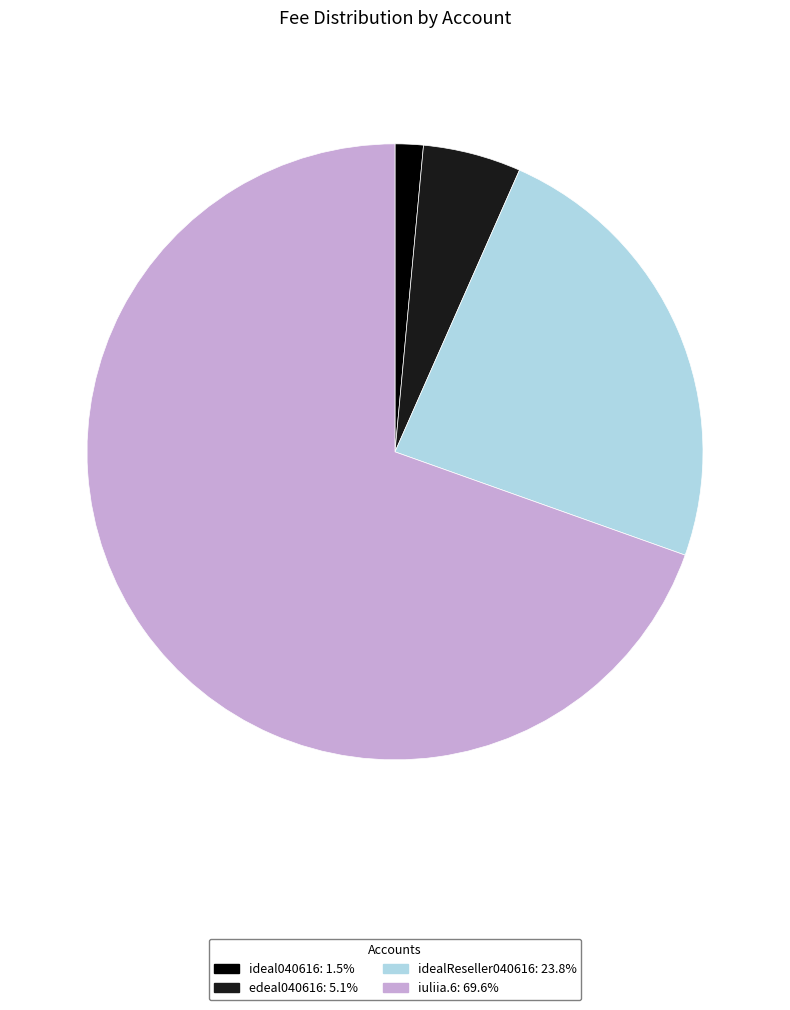

Does edeal040616 represent more than half of the total?

No